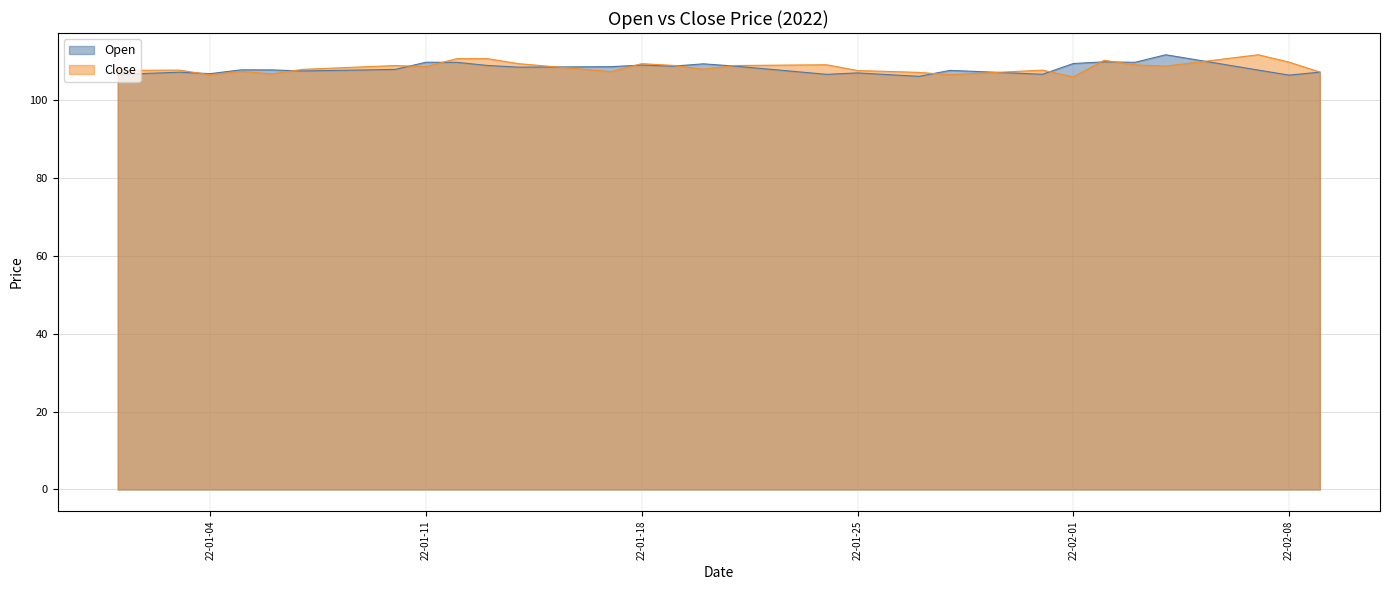

Is it true that Close equals 145.9 at 2022-01-15?

False